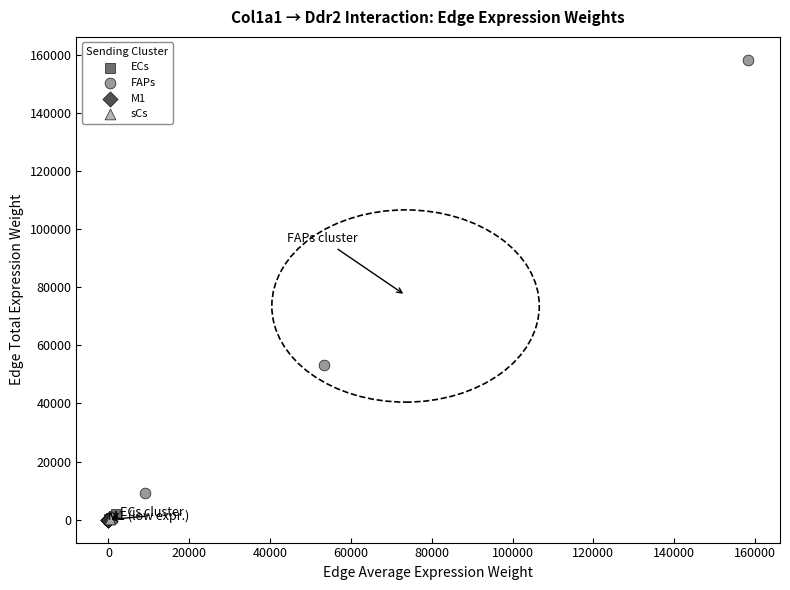

Which series reaches the maximum Y coordinate?

FAPs